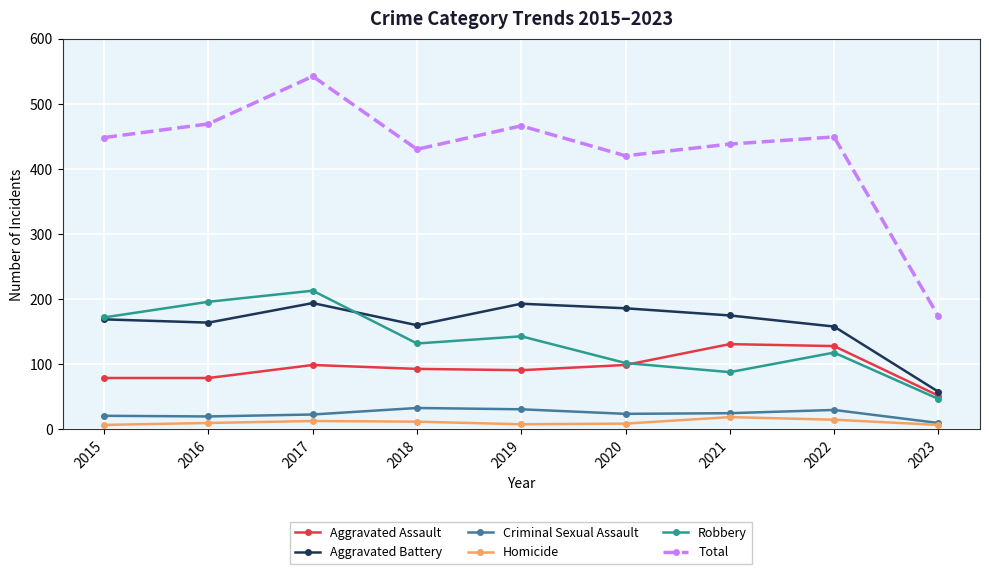

What is the maximum value shown in the chart?

542